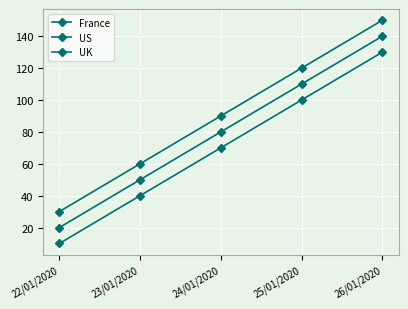

Reading left to right, what are all the values shown in this chart?

France: 10	40	70	100	130
US: 20	50	80	110	140
UK: 30	60	90	120	150